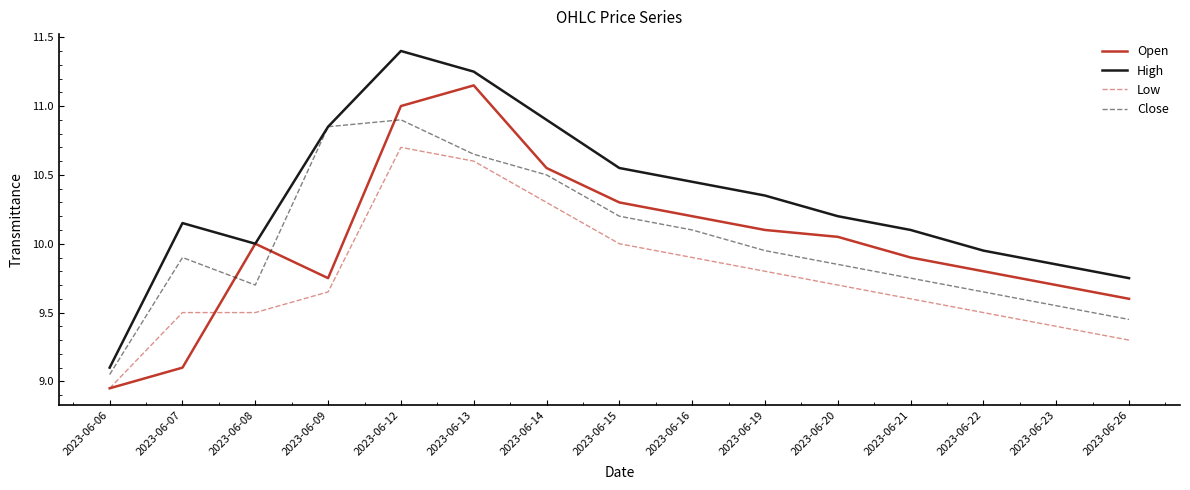

Does the chart have visible grid lines?

No